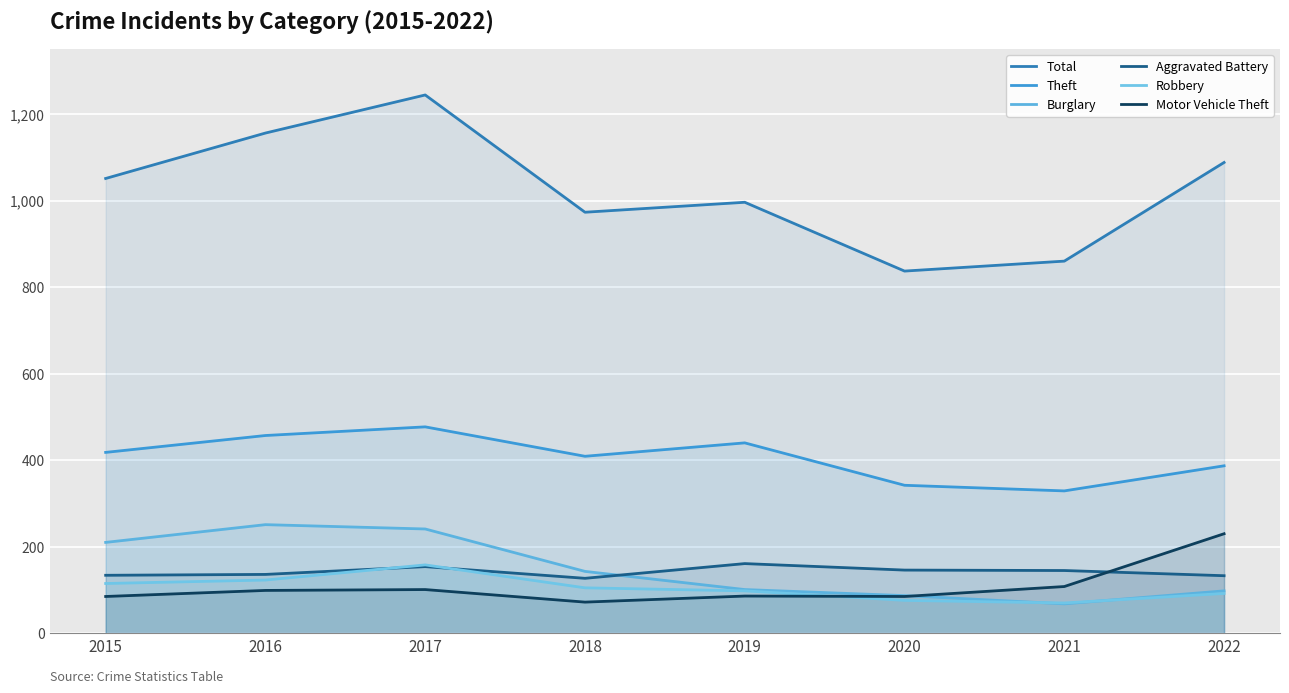

In Theft, how many points are higher than both neighbors (excluding endpoints)?

2